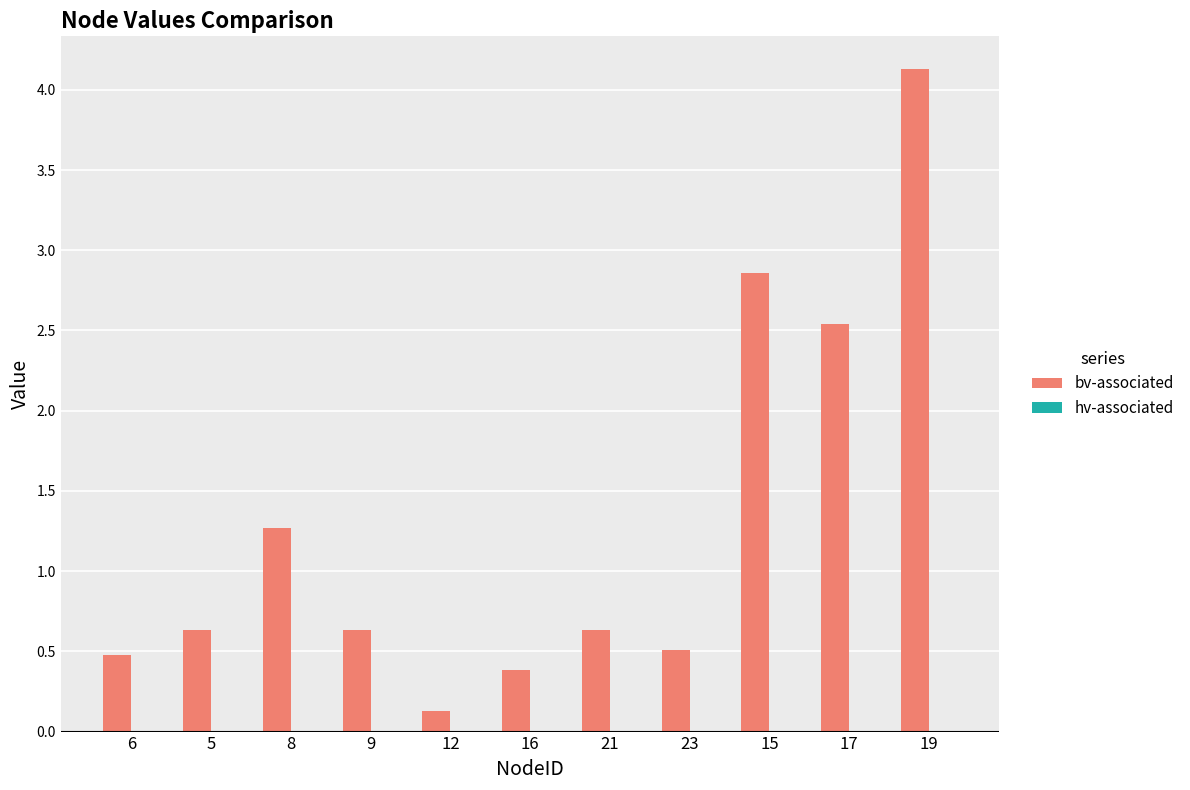

What is the label of the 9th bar from the right?

8